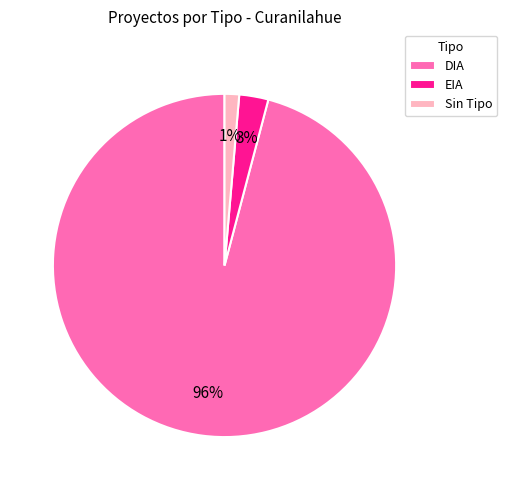

To the nearest percent, what is the combined percentage of EIA and Sin Tipo?

4%